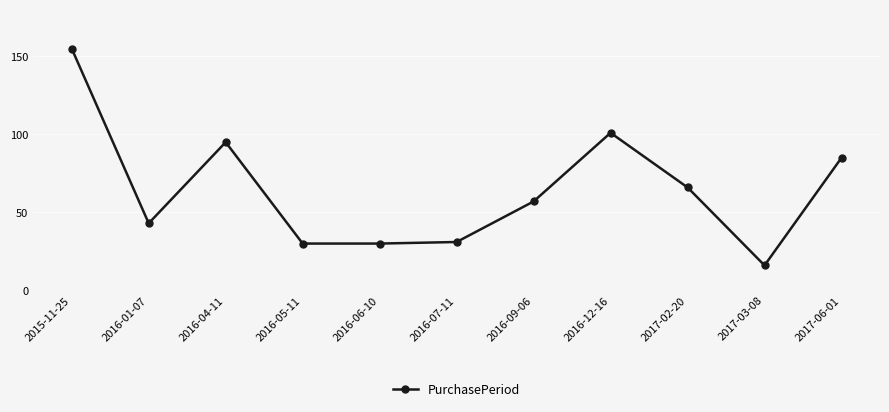

How many lines are shown in the chart?

1